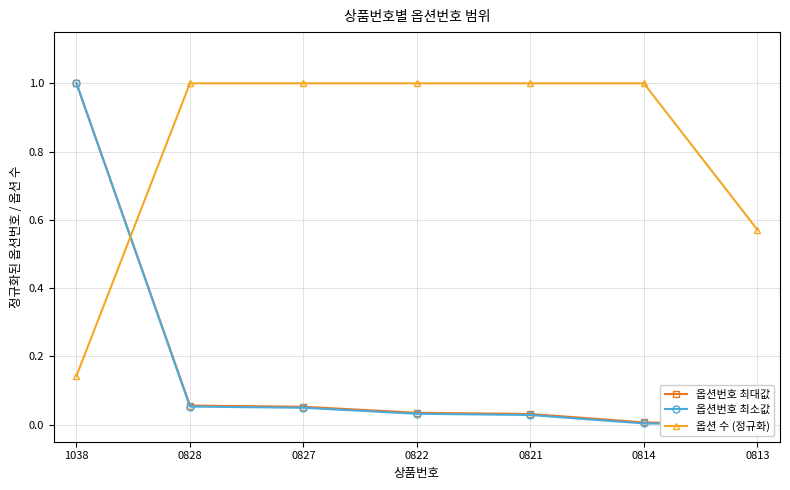

True or false: 옵션번호 최대값 has a value of 0.0 at 0827.

False